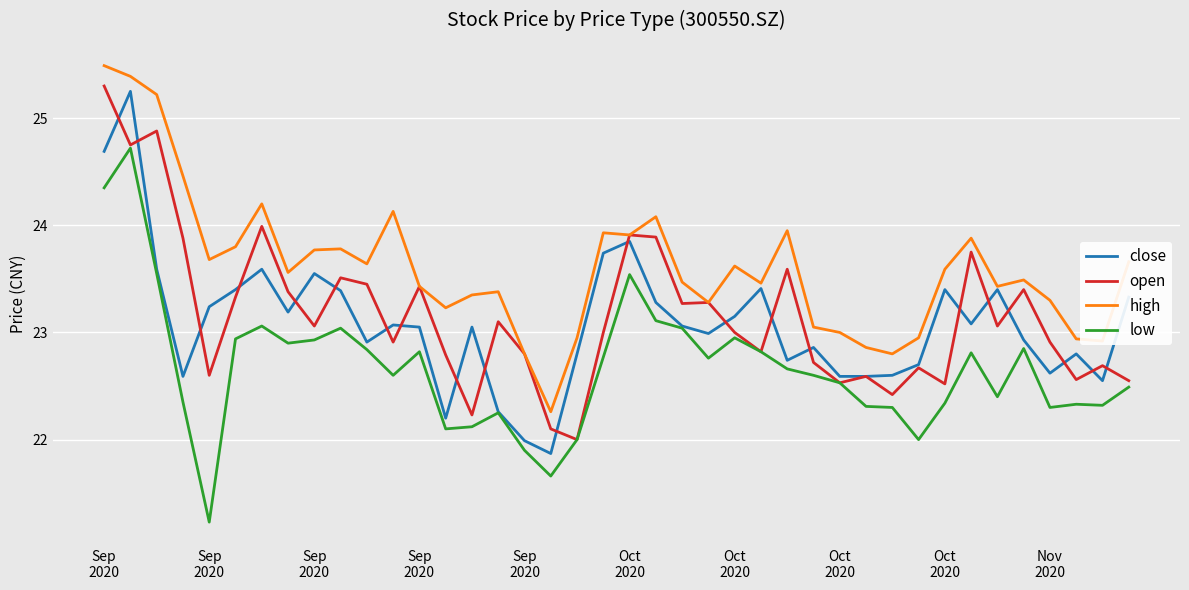

Which series has the largest total across all categories?

high